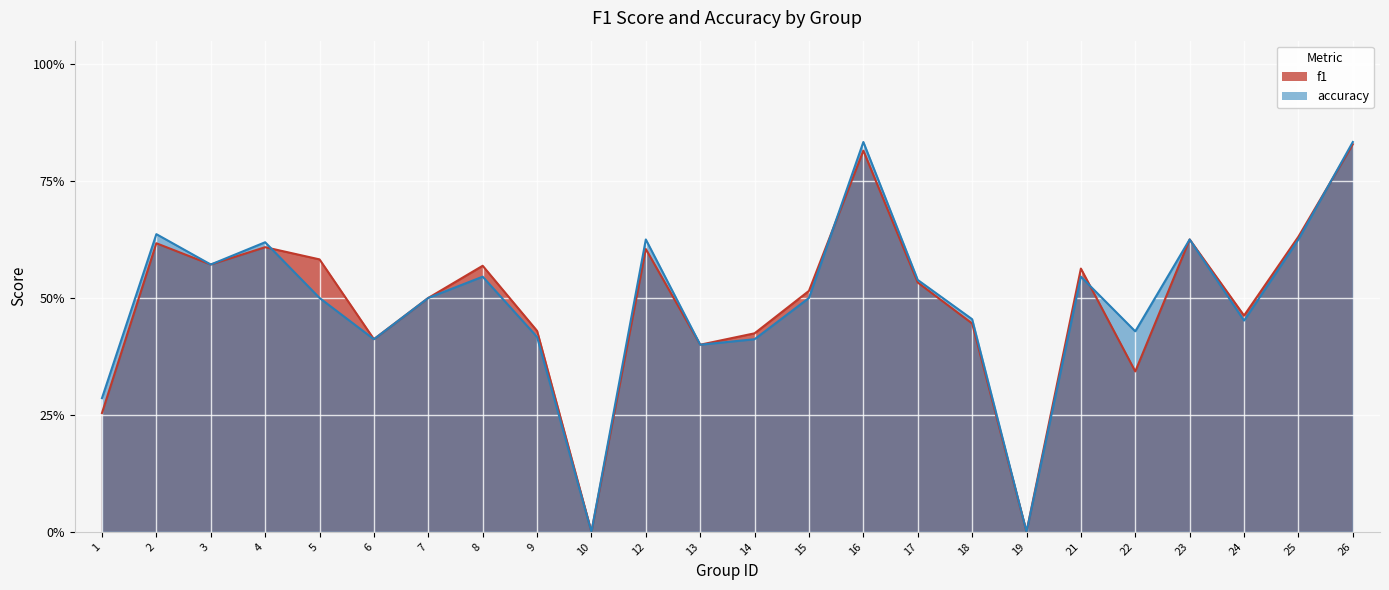

How many interior local peaks does the f1 series have?

7